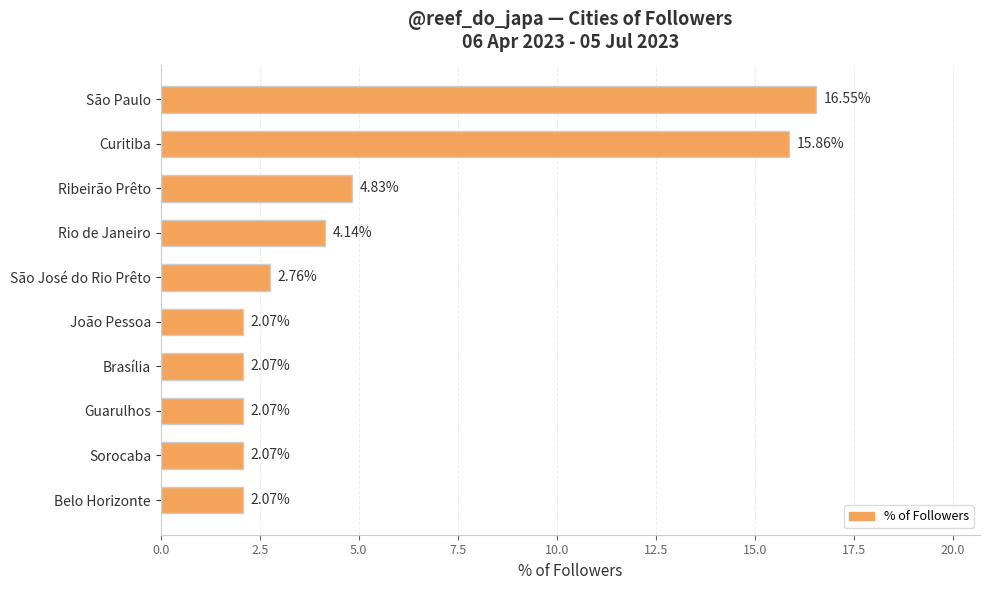

What is the sum of all values?

54.5